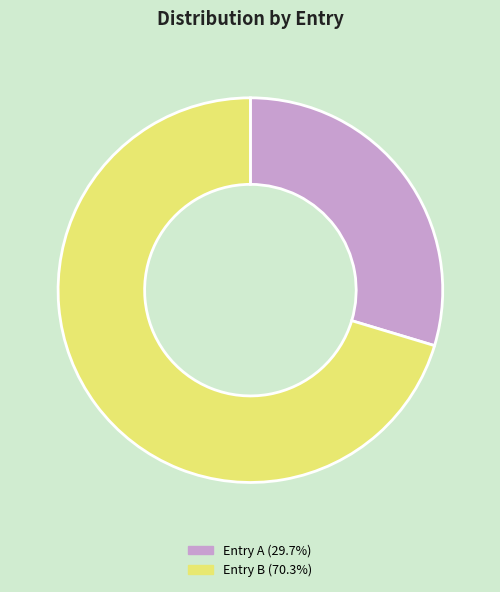

Is there a majority slice in this chart?

Yes